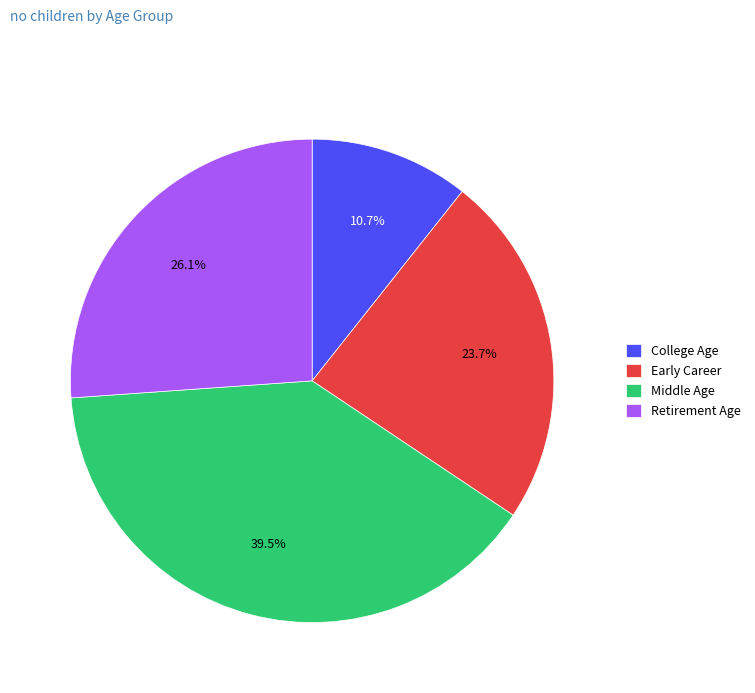

How much of the chart is everything except Middle Age?

60.5%